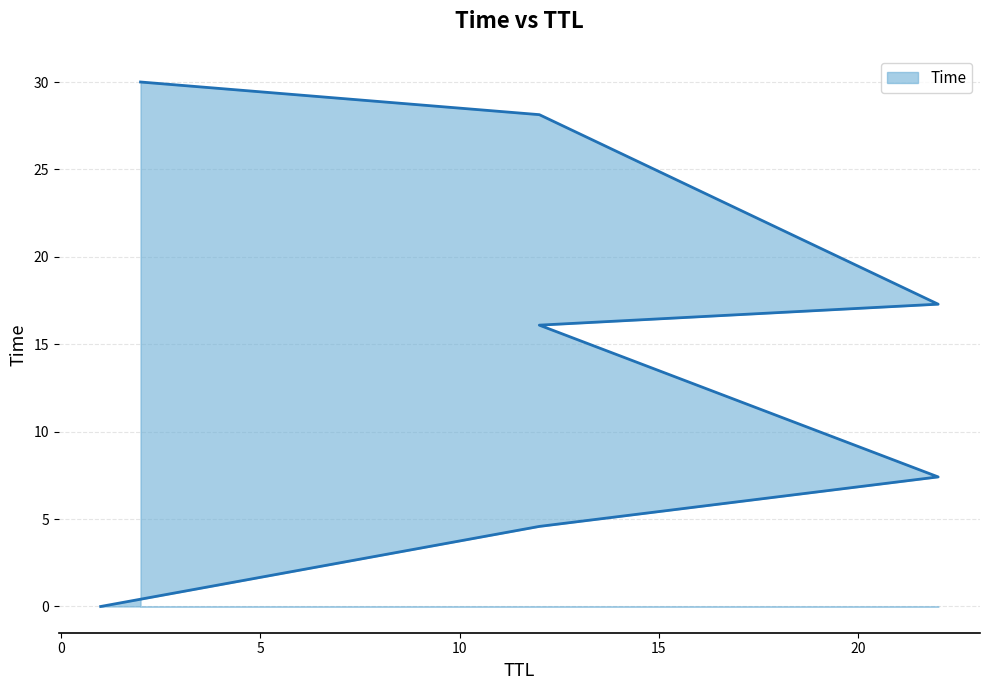

Approximately how many times larger is the value at 12 compared to 2?

0.5